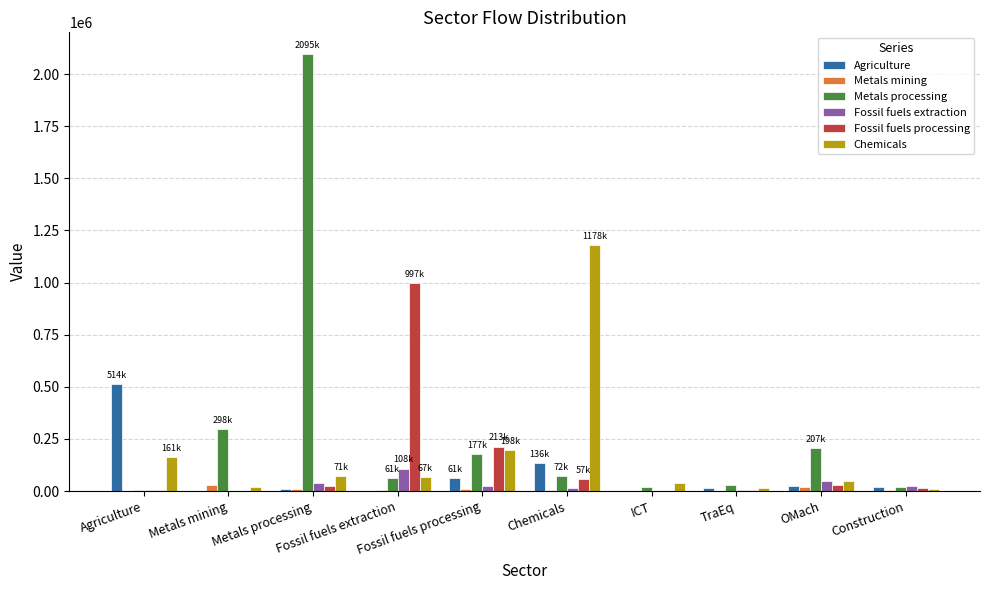

Which category has the highest value across all series?

Metals processing